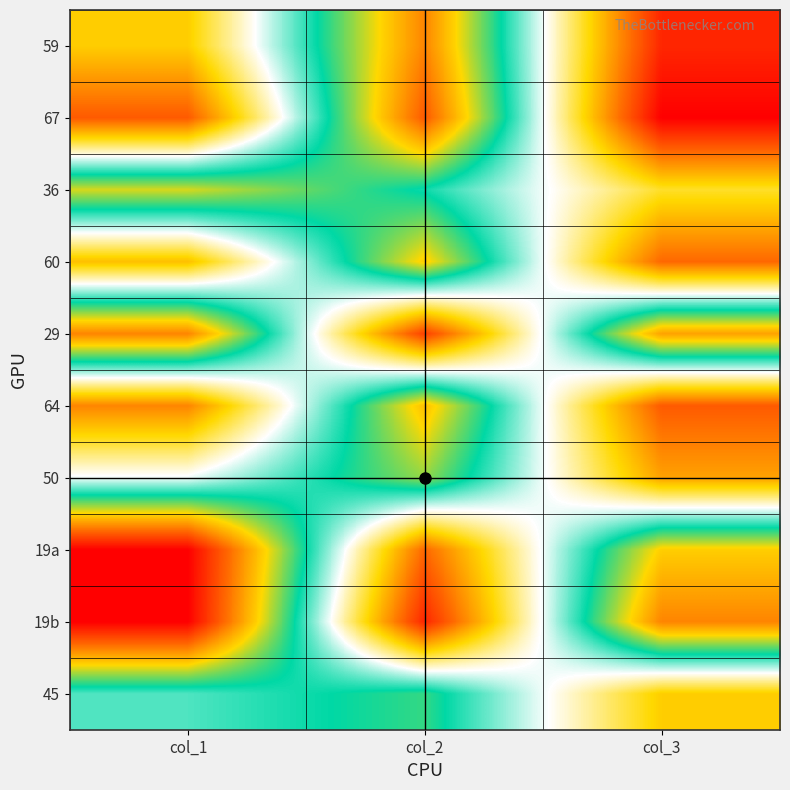

What is the lowest value of the 29 series?

31